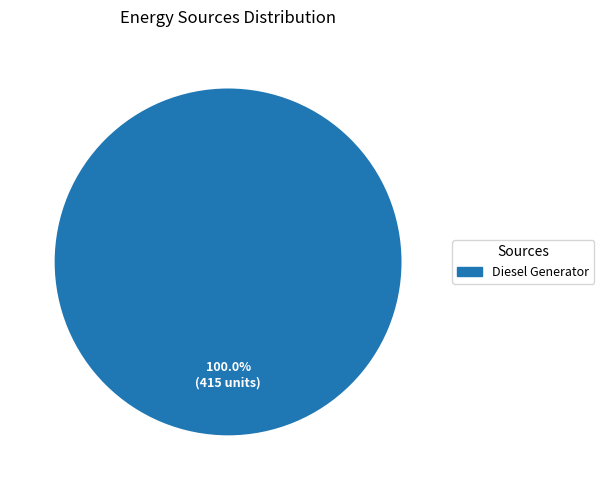

Is there any slice that represents more than half of the pie?

Yes